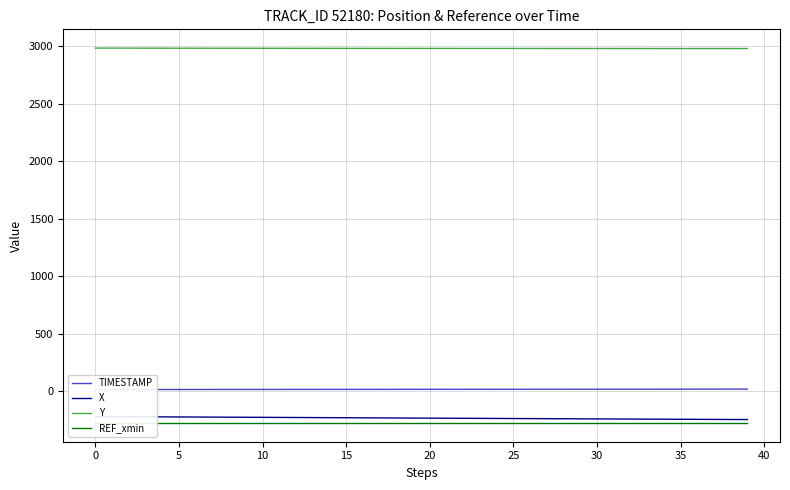

What is the difference between the maximum and second lowest values in the X series?

25.5